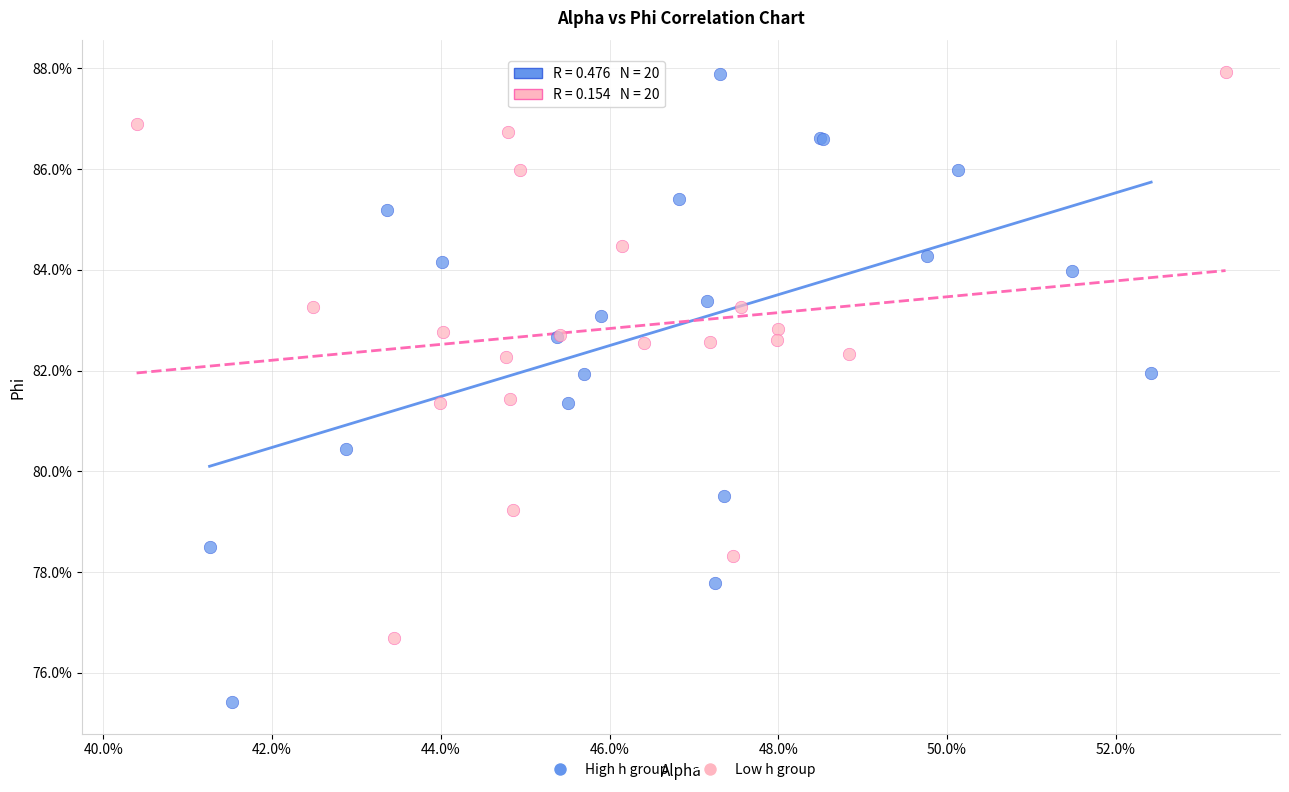

Which series has the largest Y range (max minus min)?

High h group